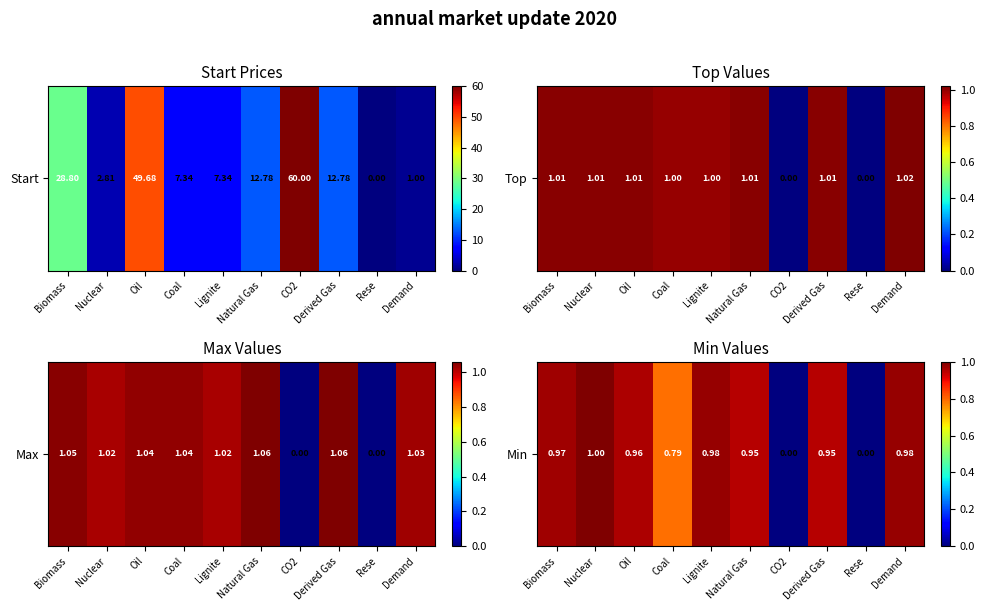

What value does the data have at Biomass?

1.0